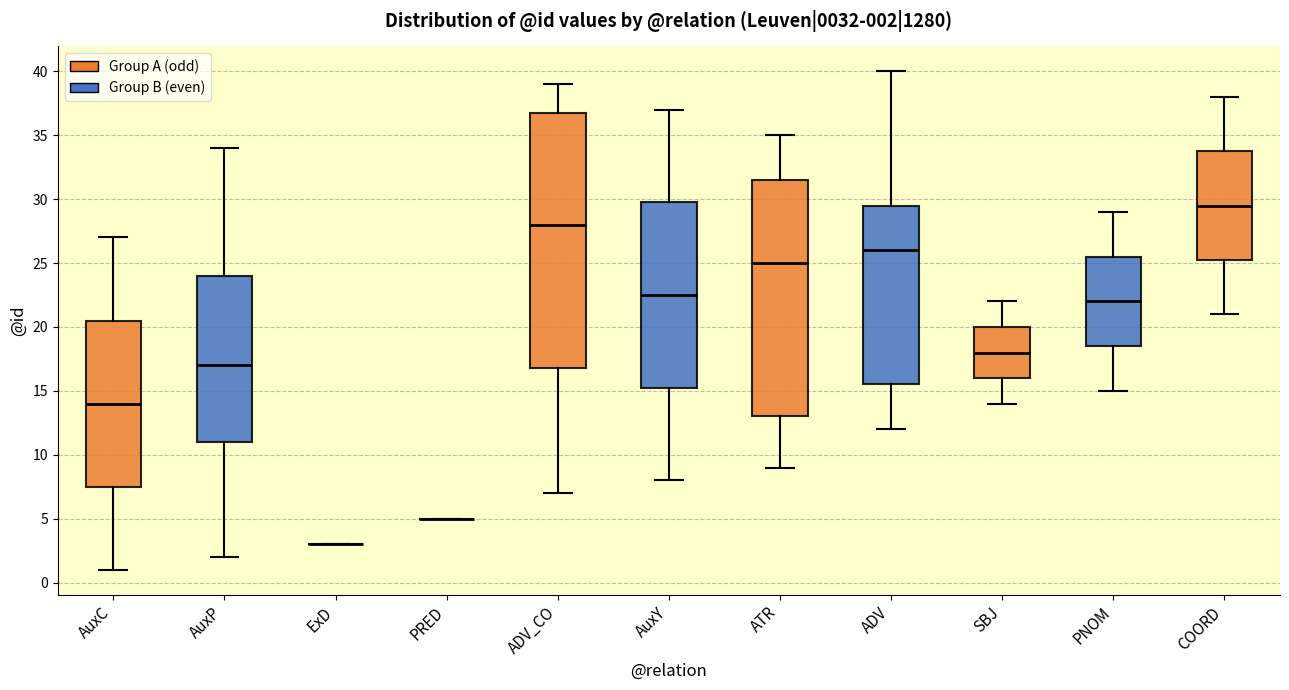

Comparing the boxes themselves (not the whiskers), which one is the tallest?

ADV_CO